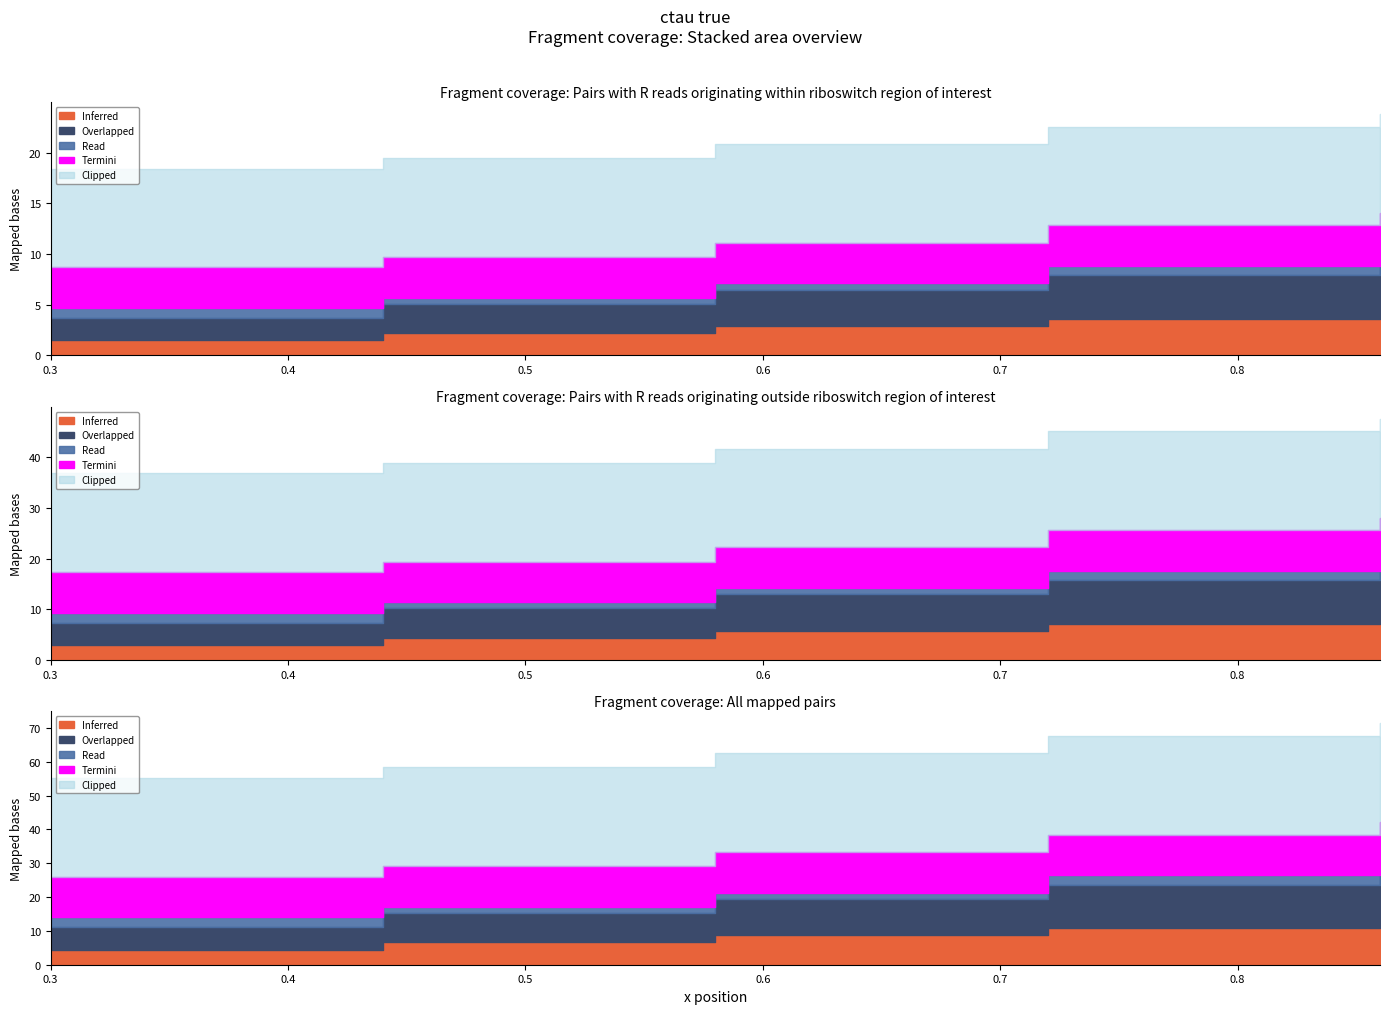

What is the sum of the Overlapped values at 0 and 0?

1.7